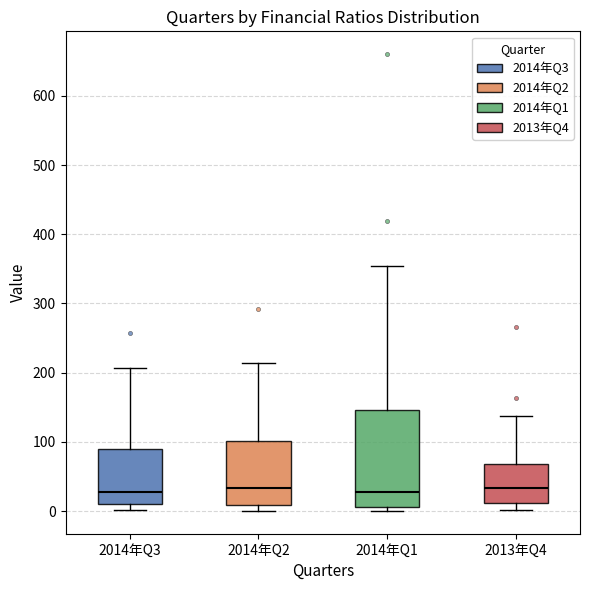

Where does the upper whisker of the box for 2014年Q1 end on the y-axis? The values are not printed on the chart, so give them approximately, as read against the axis.

350